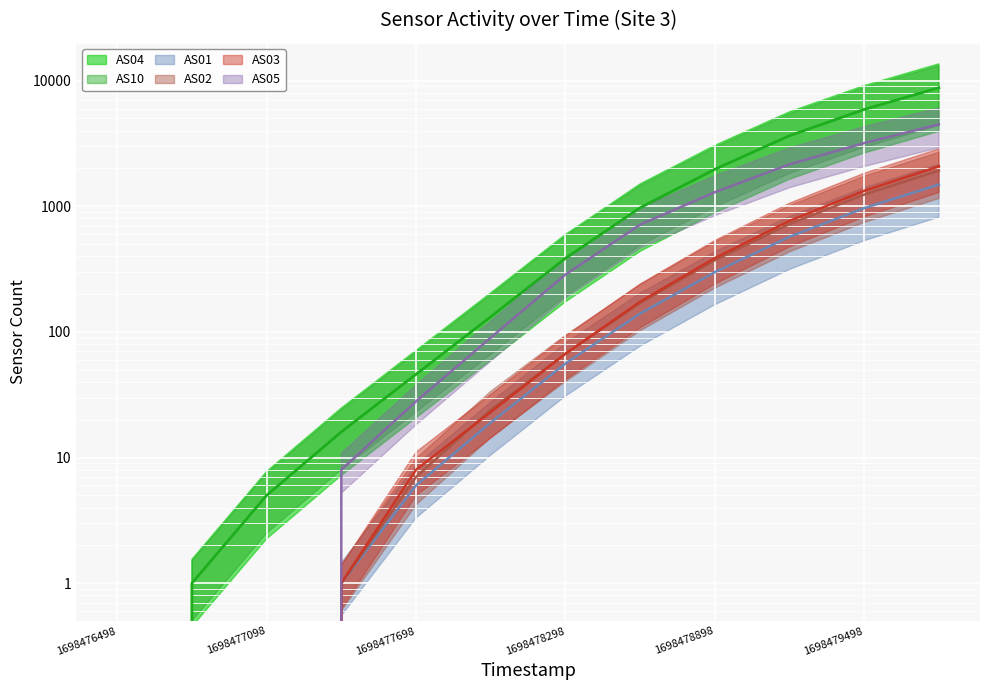

What value does the AS03 series have at 11, to the nearest 50?

2100